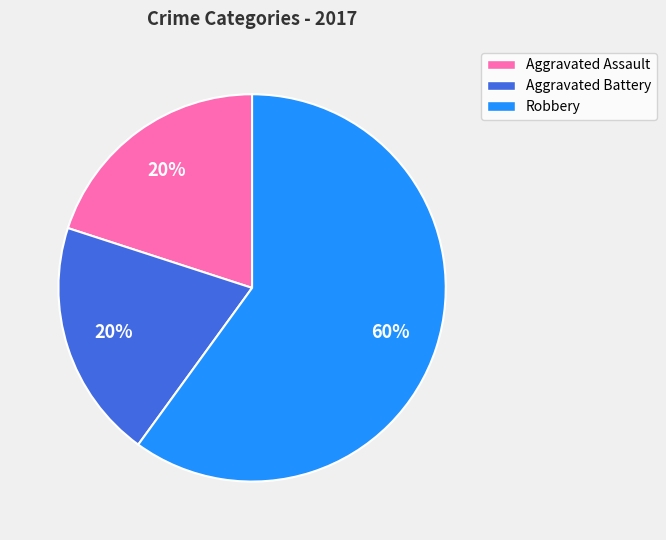

To the nearest percent, what is the average slice percentage?

33%